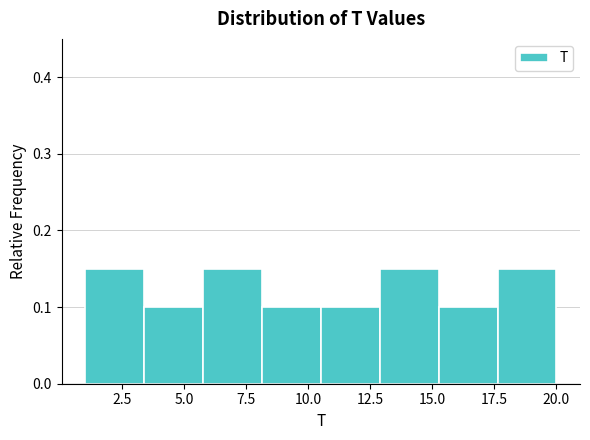

Reading left to right, list every bar in this chart as the range it spans on the x-axis followed by its height. Neither the bar edges nor the heights are printed on the chart, so give them approximately, as read against the axes.

1.0 to 3.5: 0.15
3.5 to 6.0: 0.10
6.0 to 8.0: 0.15
8.0 to 10.5: 0.10
10.5 to 13.0: 0.10
13.0 to 15.5: 0.15
15.5 to 17.5: 0.10
17.5 to 20.0: 0.15